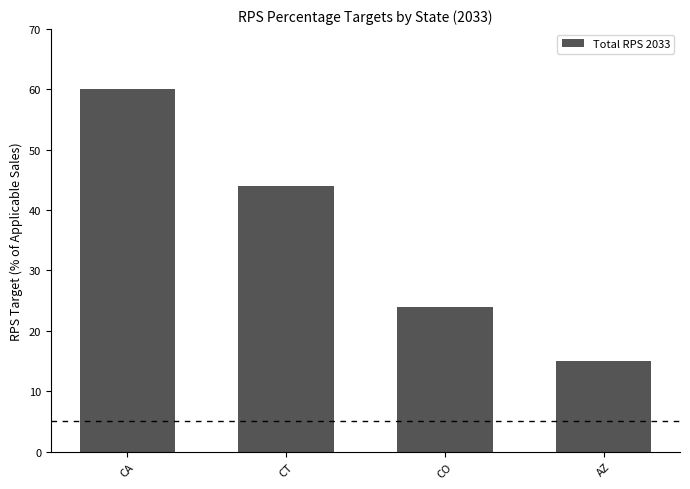

Are the bars horizontal?

No